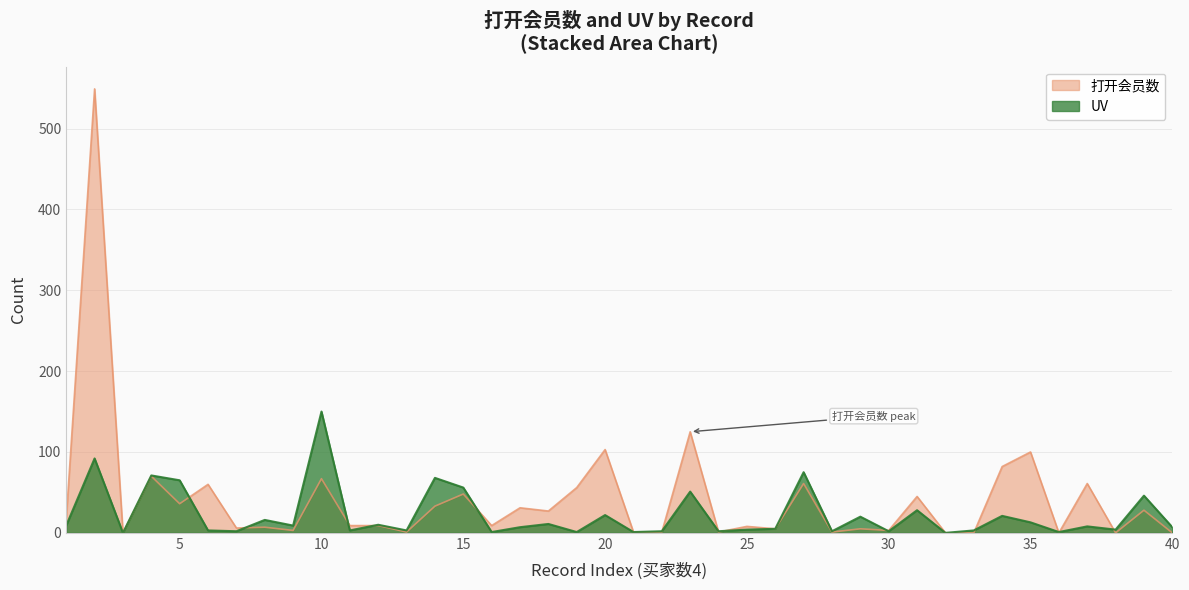

How many series are shown in this chart?

2